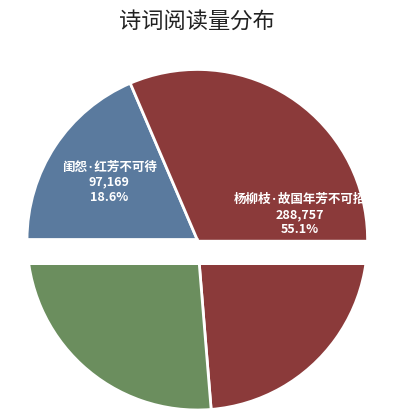

The 二绝·烂漫残芳不可收 slice represents 21% of the pie. True or false?

False